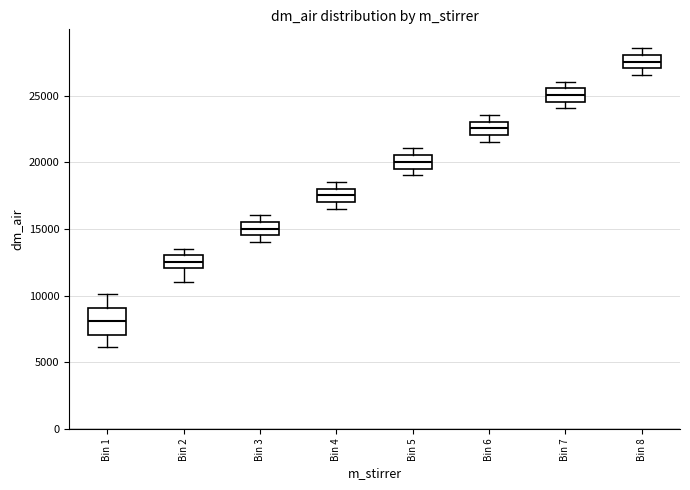

Where is the upper edge of the box for Bin 8 on the y-axis? The values are not printed on the chart, so give them approximately, as read against the axis.

28000